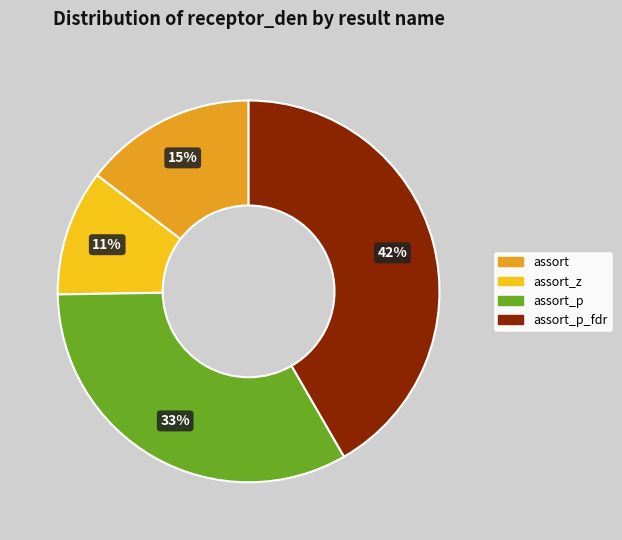

Does any single category account for the majority?

No